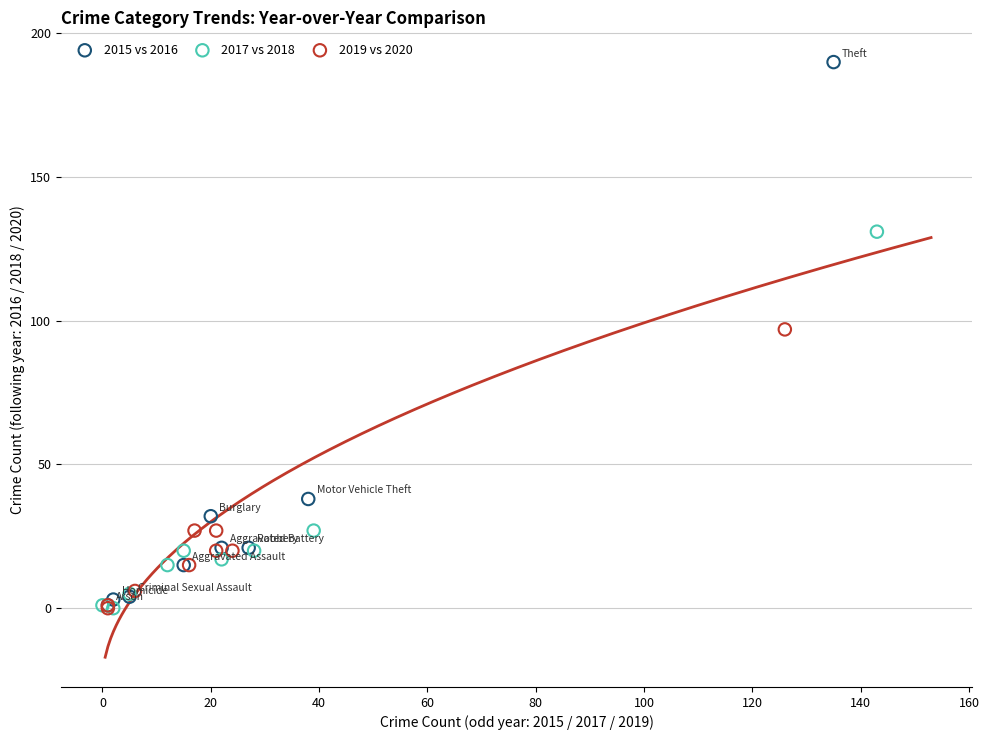

Which series has the largest Y range (max minus min)?

2015 vs 2016